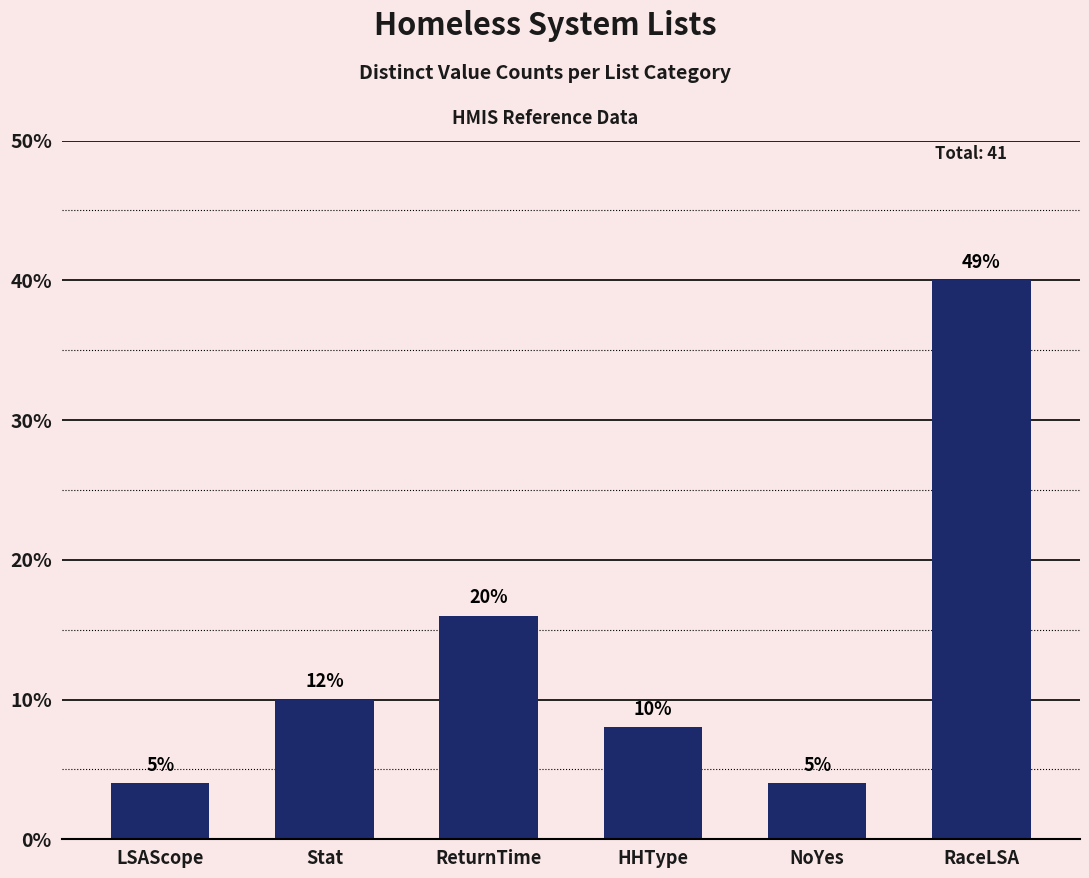

Are the bars grouped side by side (vs. stacked)?

No